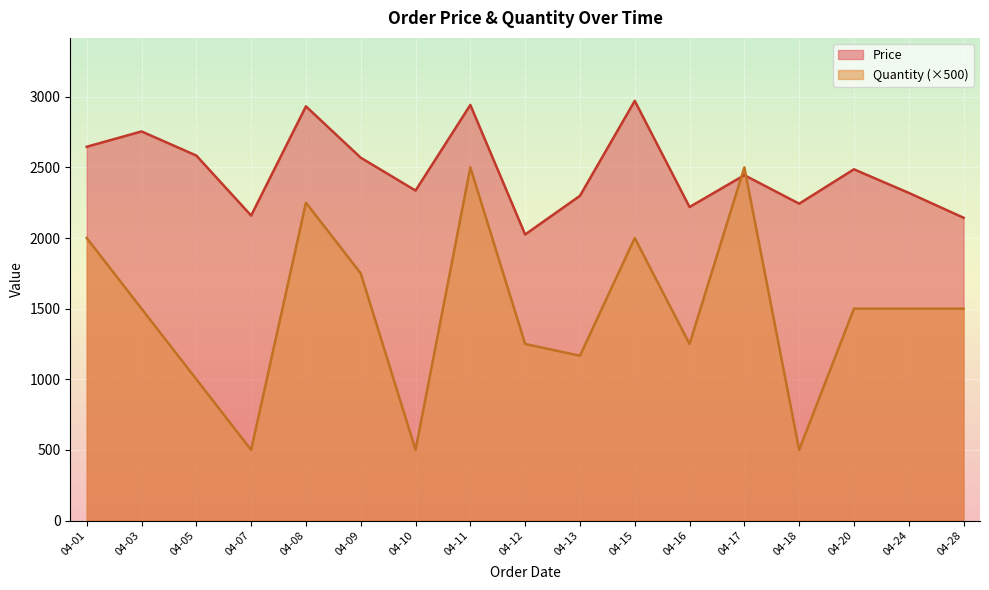

What is the difference between the Quantity values at 2025-04-28 and 2025-04-05?

1